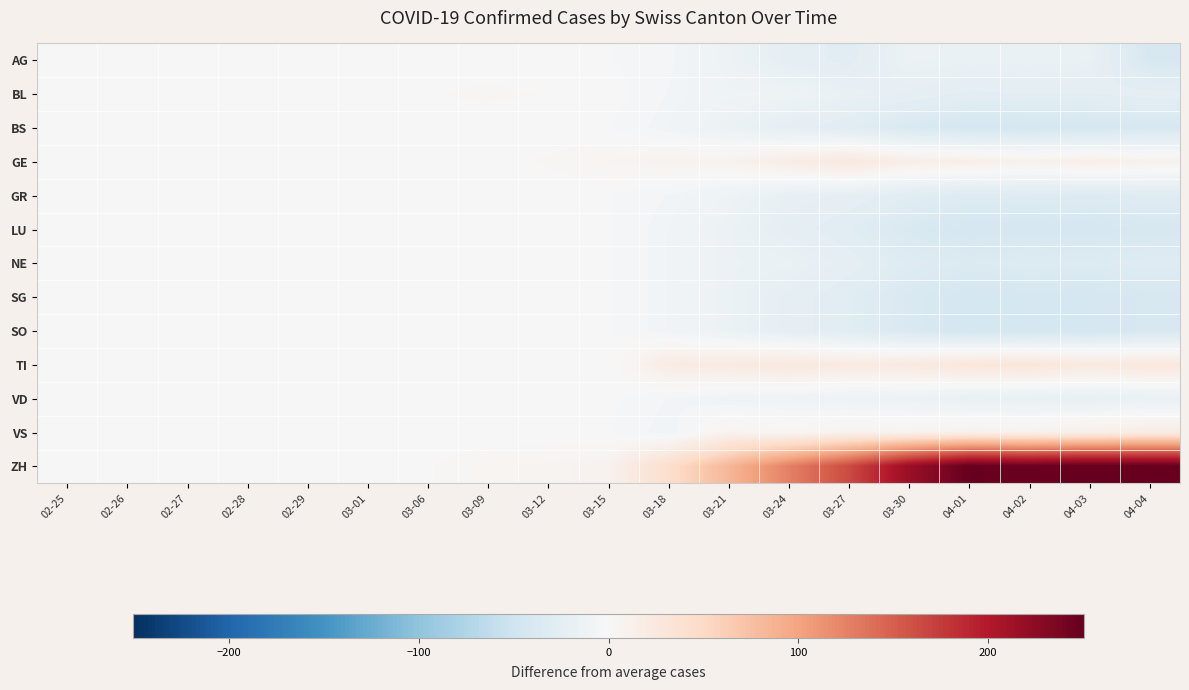

Reading left to right, extract all data points from this chart.

AG: 02-25=0.0	02-26=0.0	02-27=0.0	02-28=-0.2	02-29=-0.2	03-01=-0.2	03-06=-0.4	03-09=-0.9	03-12=-1.2	03-15=-1.7	03-18=-5.1	03-21=-13.2	03-24=-22.8	03-27=-27.2	03-30=-14.9	04-01=-16.5	04-02=-16.1	04-03=-17.2	04-04=-40.5
BL: 02-25=0.0	02-26=0.0	02-27=0.0	02-28=-0.2	02-29=-0.2	03-01=-0.2	03-06=1.6	03-09=3.1	03-12=1.8	03-15=0.3	03-18=-6.1	03-21=-11.2	03-24=-11.8	03-27=-18.2	03-30=-21.9	04-01=-26.5	04-02=-25.1	04-03=-25.2	04-04=-23.5
BS: 02-25=0.0	02-26=0.0	02-27=0.0	02-28=-0.2	02-29=-0.2	03-01=-0.2	03-06=-0.4	03-09=-0.9	03-12=-1.2	03-15=-1.7	03-18=-8.1	03-21=-15.2	03-24=-22.8	03-27=-29.2	03-30=-37.9	04-01=-43.5	04-02=-43.1	04-03=-43.2	04-04=-40.5
GE: 02-25=0.0	02-26=0.0	02-27=0.0	02-28=0.8	02-29=0.8	03-01=0.8	03-06=-0.4	03-09=0.1	03-12=2.8	03-15=6.3	03-18=8.9	03-21=8.8	03-24=18.2	03-27=24.8	03-30=16.1	04-01=14.5	04-02=10.9	04-03=14.8	04-04=10.5
GR: 02-25=0.0	02-26=0.0	02-27=0.0	02-28=-0.2	02-29=-0.2	03-01=-0.2	03-06=-0.4	03-09=-0.9	03-12=-1.2	03-15=-1.7	03-18=-6.1	03-21=-12.2	03-24=-19.8	03-27=-22.2	03-30=-28.9	04-01=-32.5	04-02=-32.1	04-03=-33.2	04-04=-30.5
LU: 02-25=0.0	02-26=0.0	02-27=0.0	02-28=-0.2	02-29=-0.2	03-01=-0.2	03-06=-0.4	03-09=-0.9	03-12=-1.2	03-15=-1.7	03-18=-8.1	03-21=-15.2	03-24=-22.8	03-27=-29.2	03-30=-37.9	04-01=-43.5	04-02=-43.1	04-03=-43.2	04-04=-40.5
NE: 02-25=0.0	02-26=0.0	02-27=0.0	02-28=-0.2	02-29=-0.2	03-01=-0.2	03-06=-0.4	03-09=-0.9	03-12=-1.2	03-15=-1.7	03-18=-8.1	03-21=-15.2	03-24=-16.8	03-27=-23.2	03-30=-31.9	04-01=-35.5	04-02=-33.1	04-03=-34.2	04-04=-31.5
SG: 02-25=0.0	02-26=0.0	02-27=0.0	02-28=-0.2	02-29=-0.2	03-01=-0.2	03-06=-0.4	03-09=-0.9	03-12=-1.2	03-15=-1.7	03-18=-8.1	03-21=-15.2	03-24=-22.8	03-27=-29.2	03-30=-37.9	04-01=-43.5	04-02=-43.1	04-03=-43.2	04-04=-40.5
SO: 02-25=0.0	02-26=0.0	02-27=0.0	02-28=-0.2	02-29=-0.2	03-01=-0.2	03-06=-0.4	03-09=-0.9	03-12=-1.2	03-15=-1.7	03-18=-8.1	03-21=-15.2	03-24=-22.8	03-27=-29.2	03-30=-37.9	04-01=-43.5	04-02=-43.1	04-03=-43.2	04-04=-40.5
TI: 02-25=0.0	02-26=0.0	02-27=0.0	02-28=-0.2	02-29=-0.2	03-01=-0.2	03-06=-0.4	03-09=-0.9	03-12=-1.2	03-15=-1.7	03-18=19.9	03-21=21.8	03-24=25.2	03-27=21.8	03-30=23.1	04-01=28.5	04-02=29.9	04-03=23.8	04-04=26.5
VD: 02-25=0.0	02-26=0.0	02-27=0.0	02-28=0.8	02-29=0.8	03-01=0.8	03-06=0.6	03-09=0.1	03-12=-0.2	03-15=-0.7	03-18=-6.1	03-21=-9.2	03-24=-10.8	03-27=-13.2	03-30=-14.9	04-01=-18.5	04-02=-19.1	04-03=-20.2	04-04=-17.5
VS: 02-25=0.0	02-26=0.0	02-27=0.0	02-28=-0.2	02-29=-0.2	03-01=-0.2	03-06=-0.4	03-09=-0.9	03-12=-1.2	03-15=-1.7	03-18=-8.1	03-21=7.8	03-24=3.2	03-27=8.8	03-30=8.1	04-01=10.5	04-02=9.9	04-03=13.8	04-04=18.5
ZH: 02-25=0.0	02-26=0.0	02-27=0.0	02-28=-0.2	02-29=-0.2	03-01=-0.2	03-06=1.6	03-09=5.1	03-12=6.8	03-15=9.3	03-18=42.9	03-21=83.8	03-24=126.2	03-27=164.8	03-30=217.1	04-01=249.5	04-02=246.9	04-03=250.8	04-04=249.5